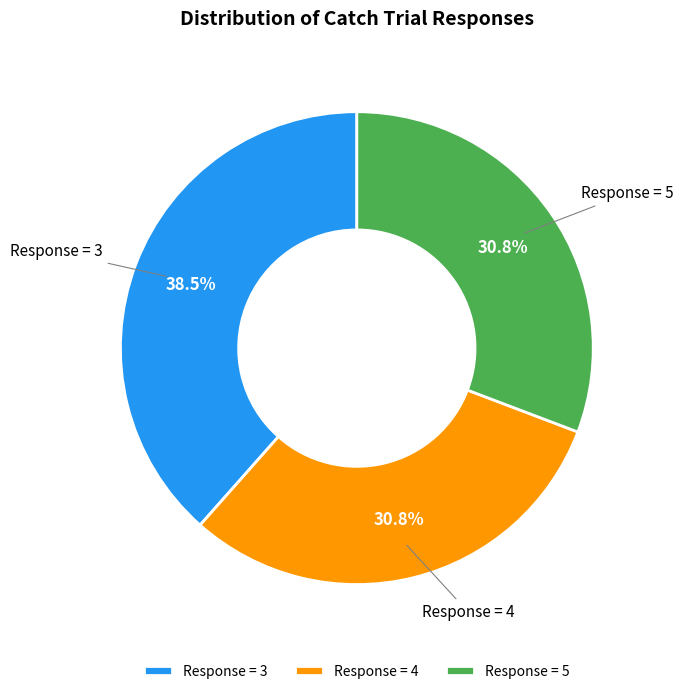

What percentage do Response = 4 and Response = 5 together represent?

61.5%